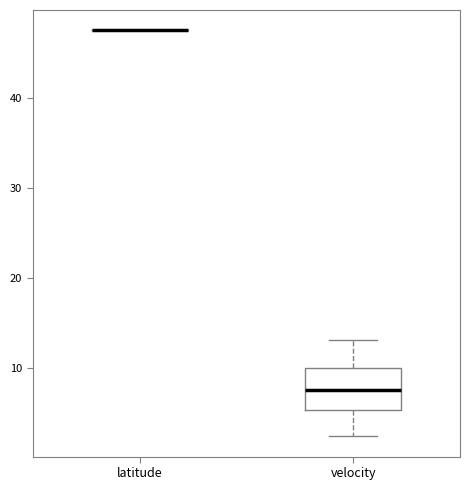

Reading left to right, transcribe this box plot: for each box, give where its median line is, the range the box spans, and where its two whiskers end, as read against the y-axis. The values are not printed on the chart, so give them approximately, as read against the axis.

latitude: box collapsed to a line at 48, whiskers 48 to 48
velocity: median 8, box 5 to 10, whiskers 2 to 13